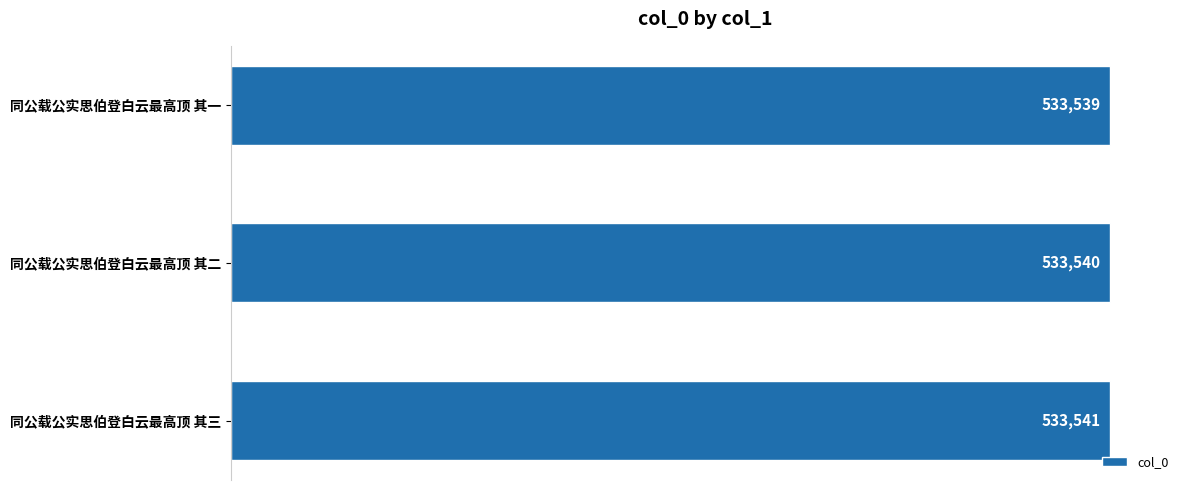

Read the value at 同公载公实思伯登白云最高顶 其一.

533539